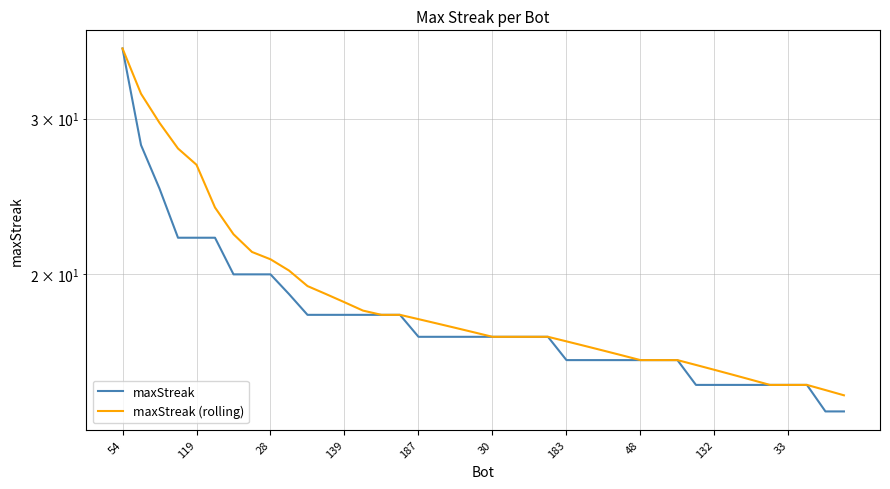

Between 14 and 33, which is larger?

33